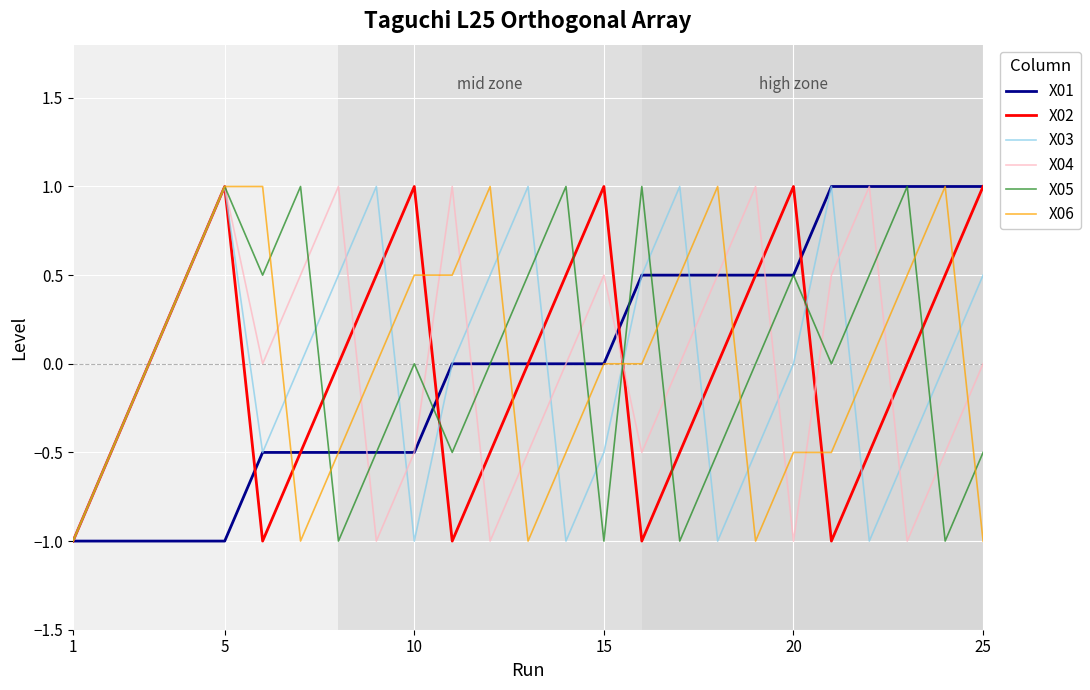

What is the maximum value for X06?

1.0